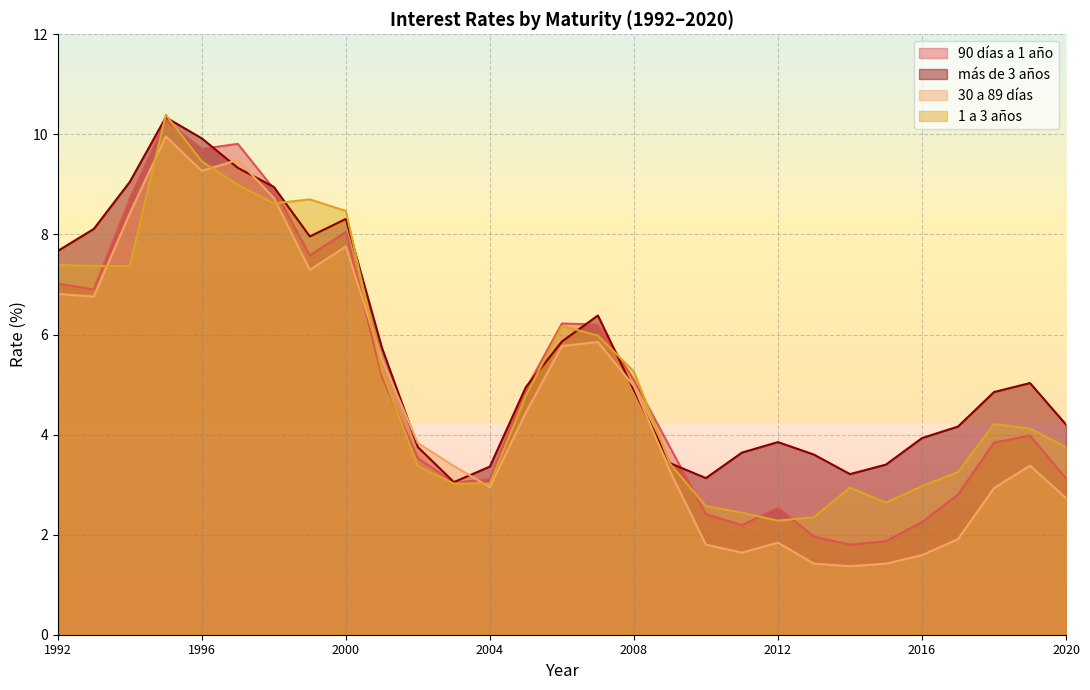

Read the 90 días a 1 año value at 2008.

5.1